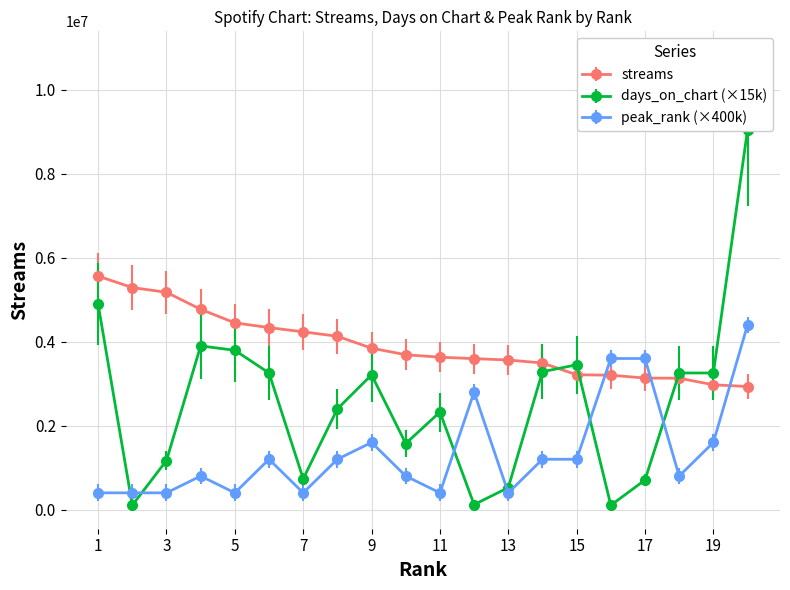

The peak_rank series shows 4400000 at 20. True or false?

True